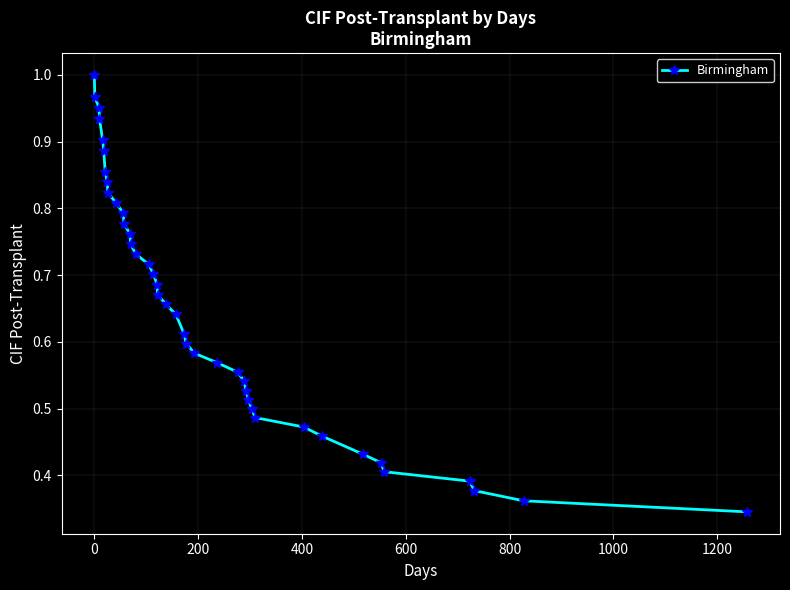

What is the sum of all values?

26.0